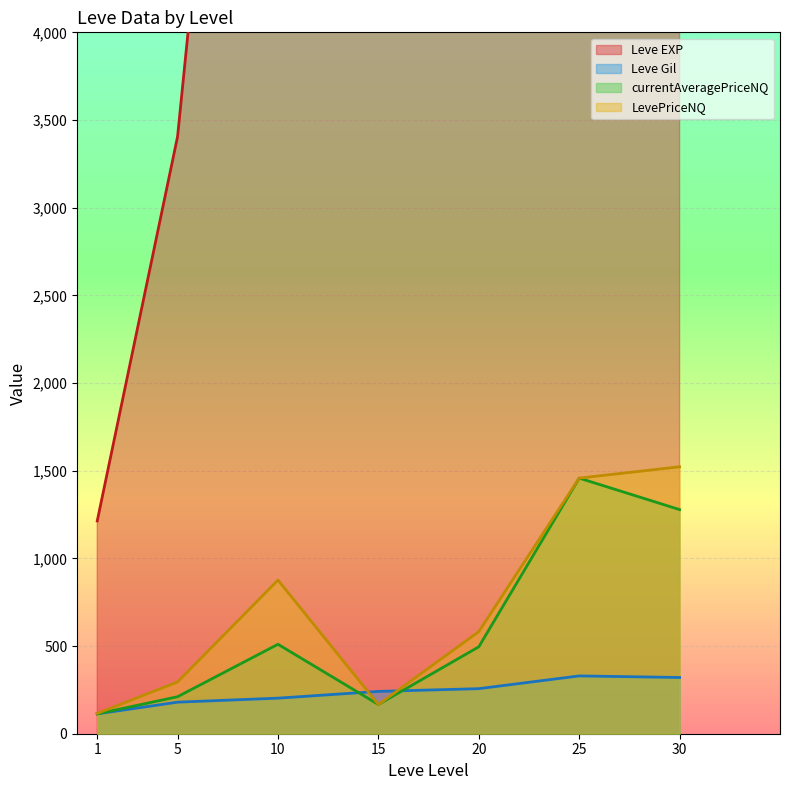

Is the value of currentAveragePriceNQ at 20 greater than the value of Leve Gil at 5?

Yes